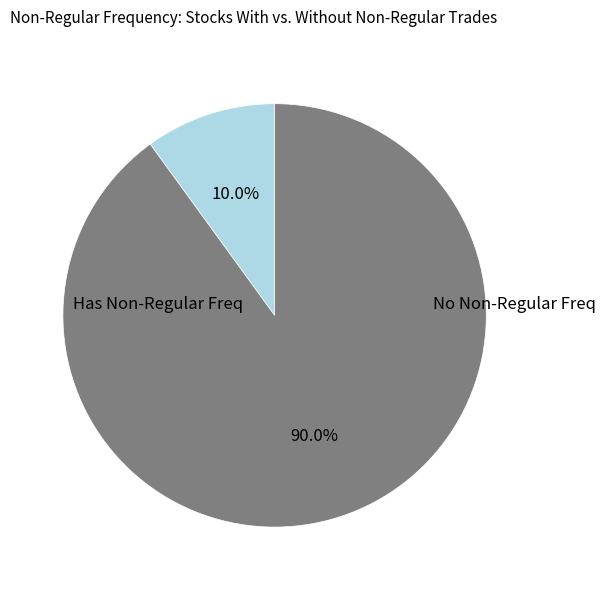

Is there any slice that represents more than half of the pie?

Yes